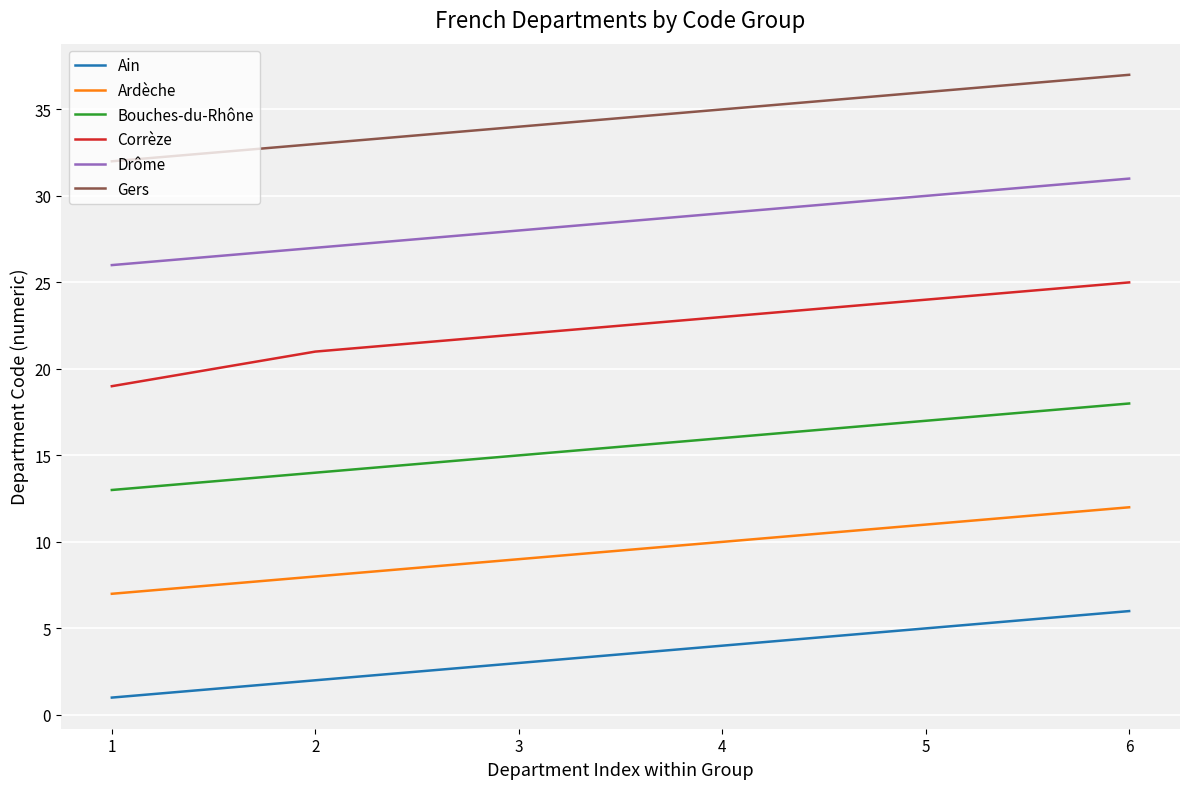

What is the difference between the highest and lowest values at 3?

31